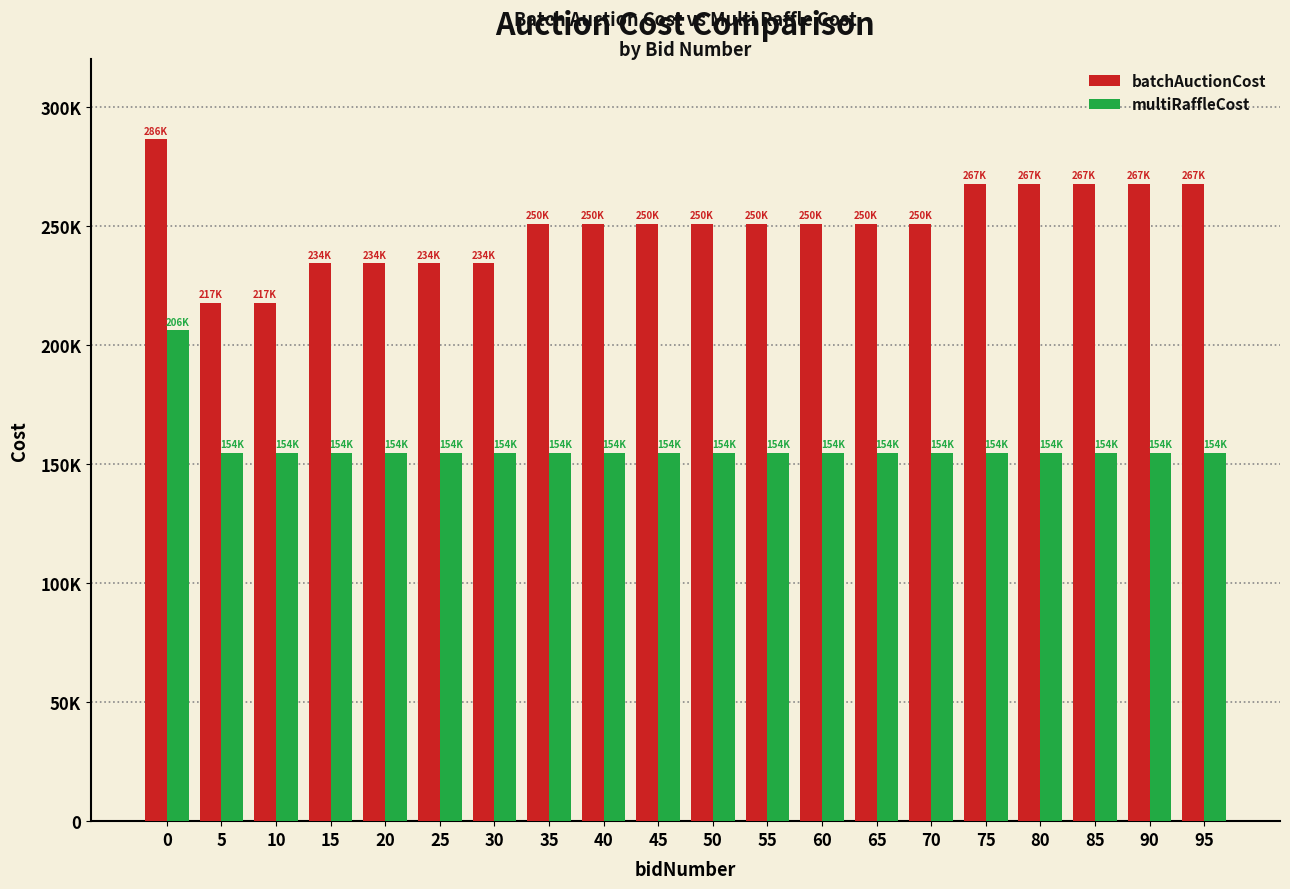

What is the maximum value shown in the chart?

286344